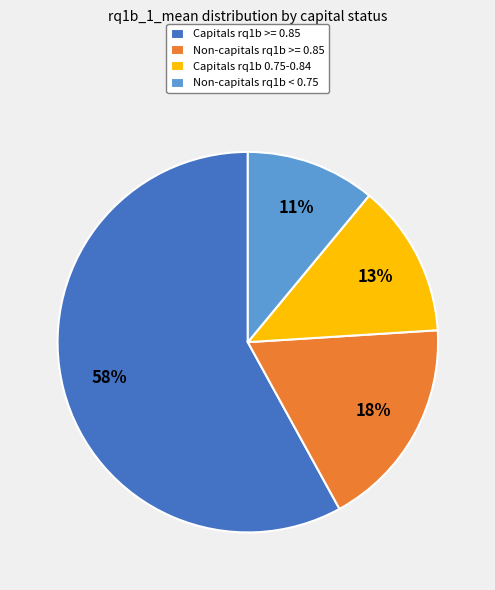

To the nearest percent, what is the difference between the largest and smallest slice percentages?

47%